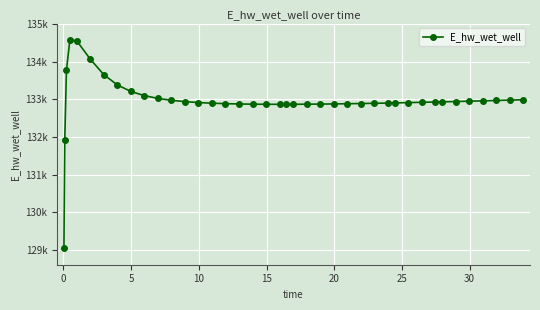

Is this an area chart (filled region under the line)?

No